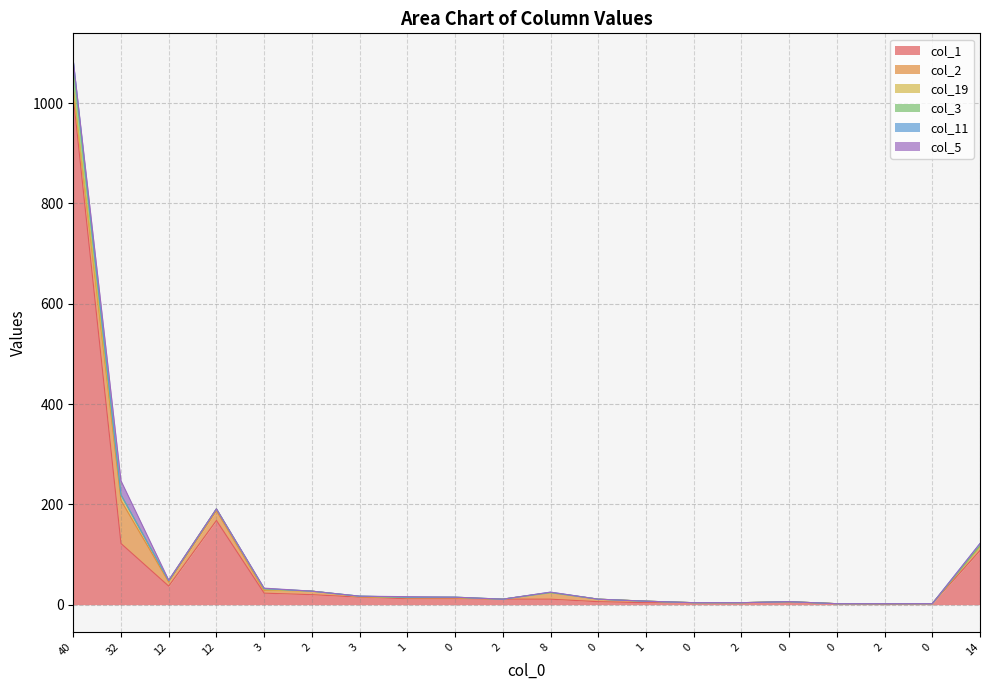

Where is the first local minimum for col_1?

12